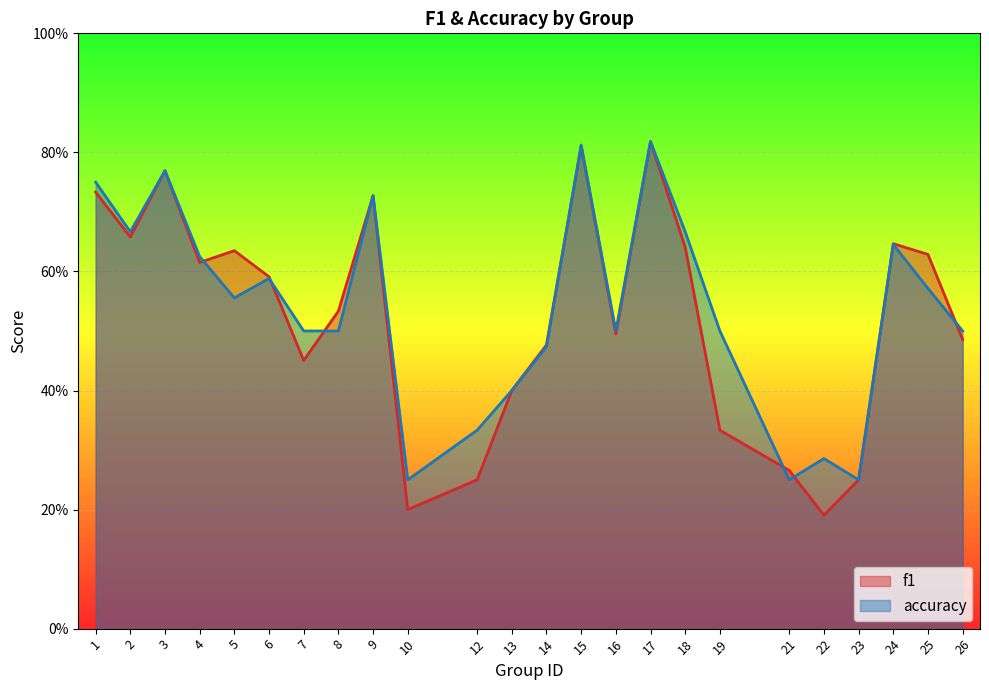

True or false: f1 has a value of 0.3 at 21.

True